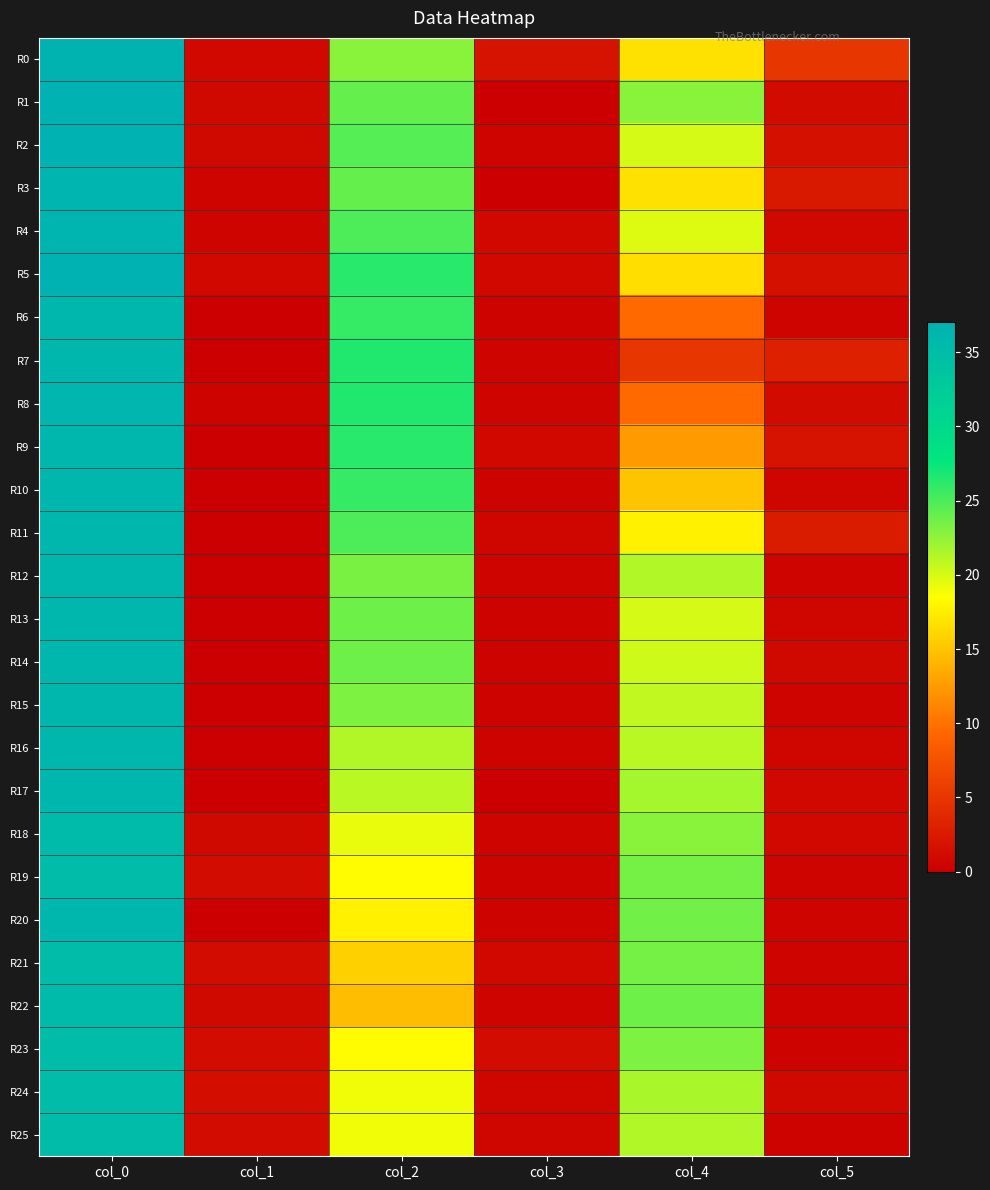

List the series in order of their peak value, highest first.

R1, R2, R5, R0, R3, R4, R8, R6, R7, R9, R10, R11, R12, R13, R14, R15, R16, R17, R20, R22, R18, R21, R19, R23, R24, R25